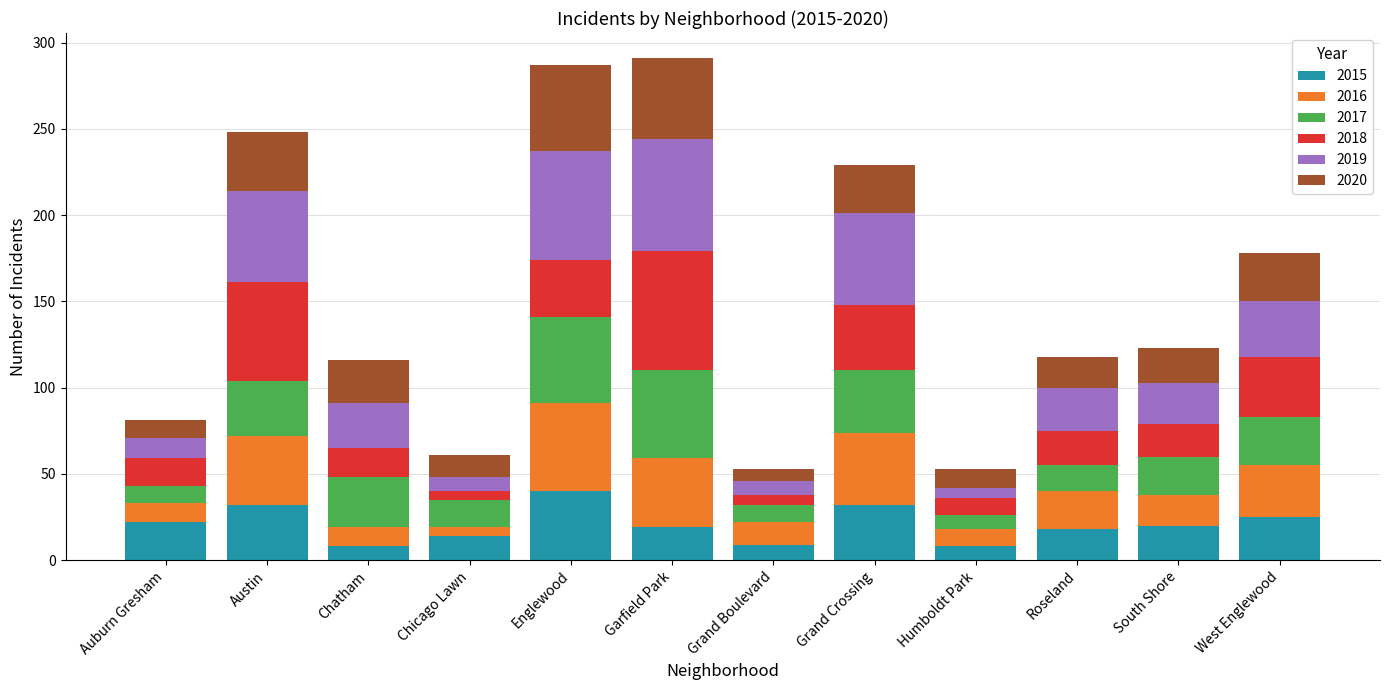

Which category has the highest value in the 2015 series?

Englewood